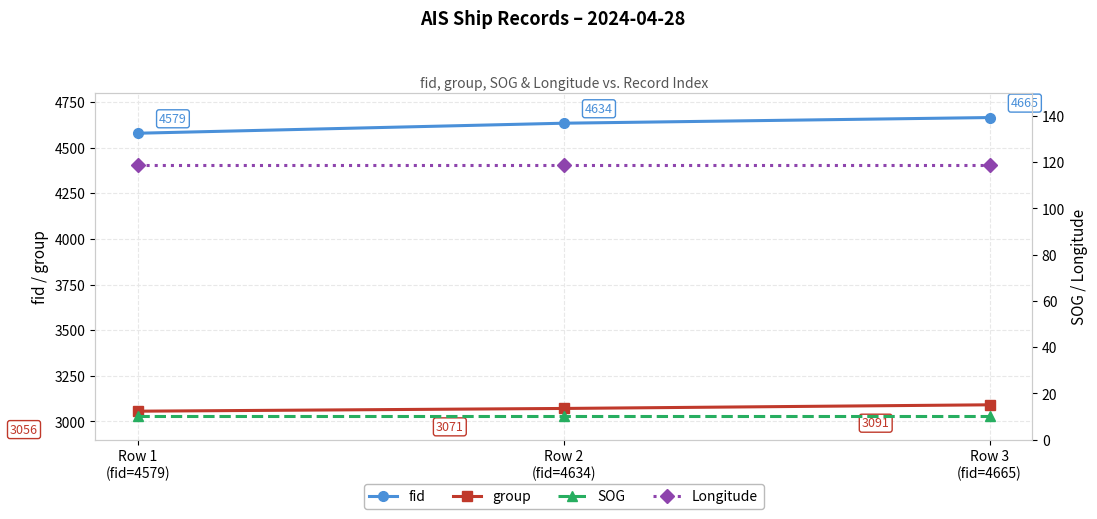

How many values in the group series exceed 3071?

1